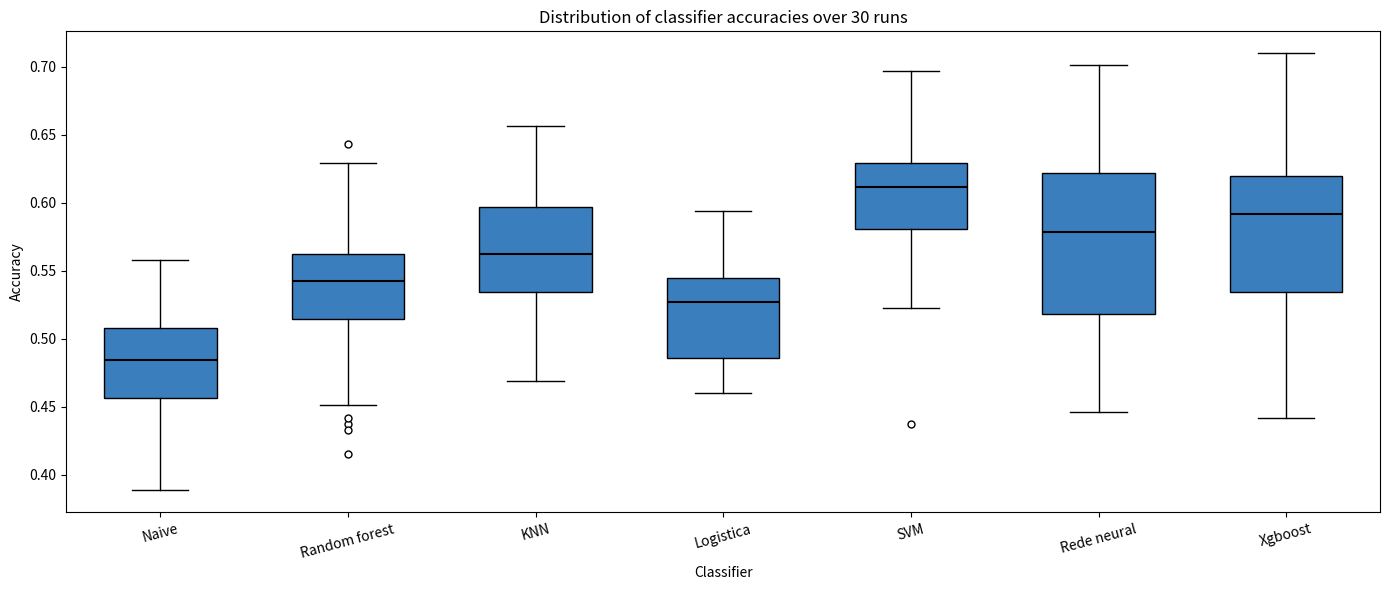

Reading left to right, transcribe this box plot: for each box, give where its median line is, the range the box spans, and where its two whiskers end, as read against the y-axis. The values are not printed on the chart, so give them approximately, as read against the axis.

Naive: median 0.485, box 0.455 to 0.510, whiskers 0.390 to 0.560
Random forest: median 0.540, box 0.515 to 0.565, whiskers 0.450 to 0.630
KNN: median 0.565, box 0.535 to 0.595, whiskers 0.470 to 0.655
Logistica: median 0.525, box 0.485 to 0.545, whiskers 0.460 to 0.595
SVM: median 0.610, box 0.580 to 0.630, whiskers 0.520 to 0.695
Rede neural: median 0.580, box 0.520 to 0.620, whiskers 0.445 to 0.700
Xgboost: median 0.590, box 0.535 to 0.620, whiskers 0.440 to 0.710